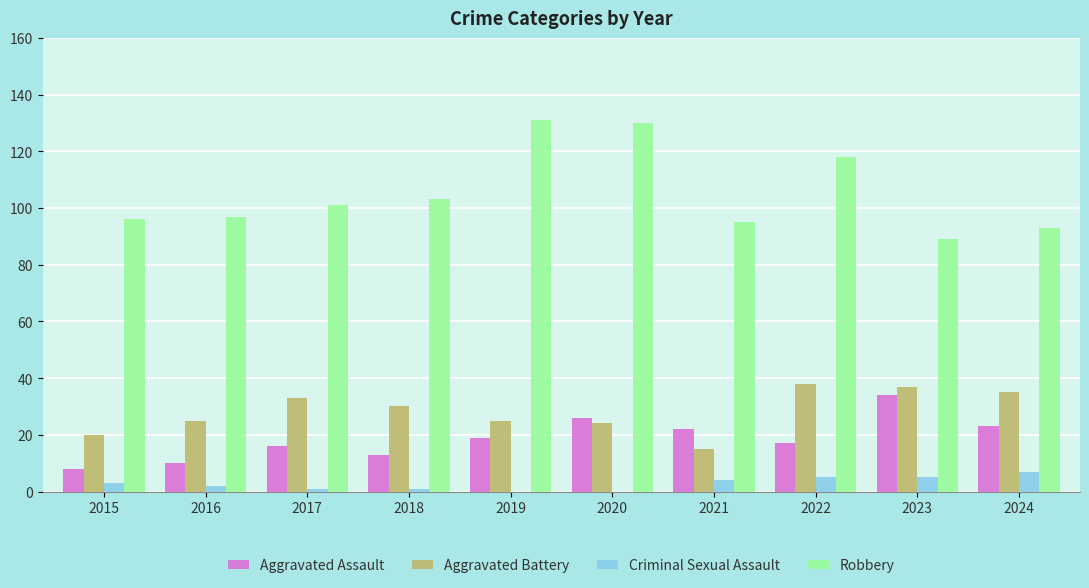

Does the chart contain stacked bars?

No